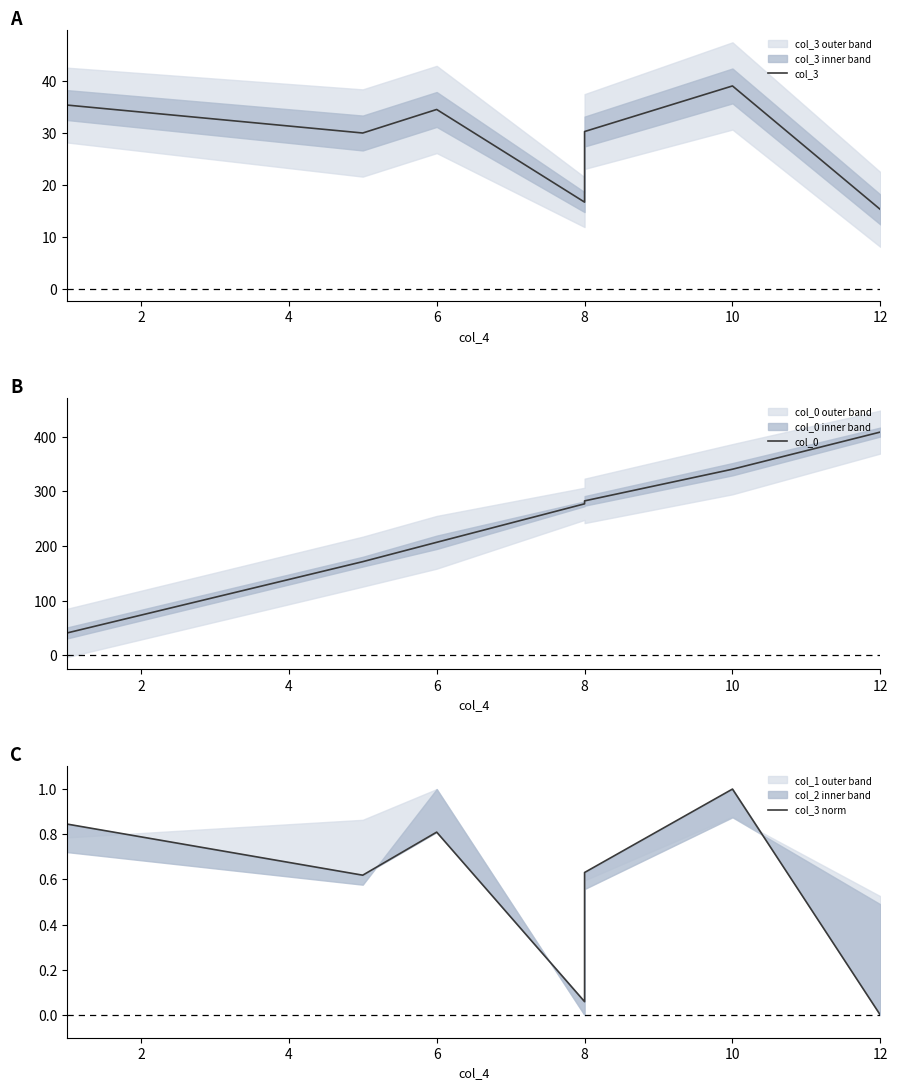

Is it true that col_3 equals 30.3 at 8?

True